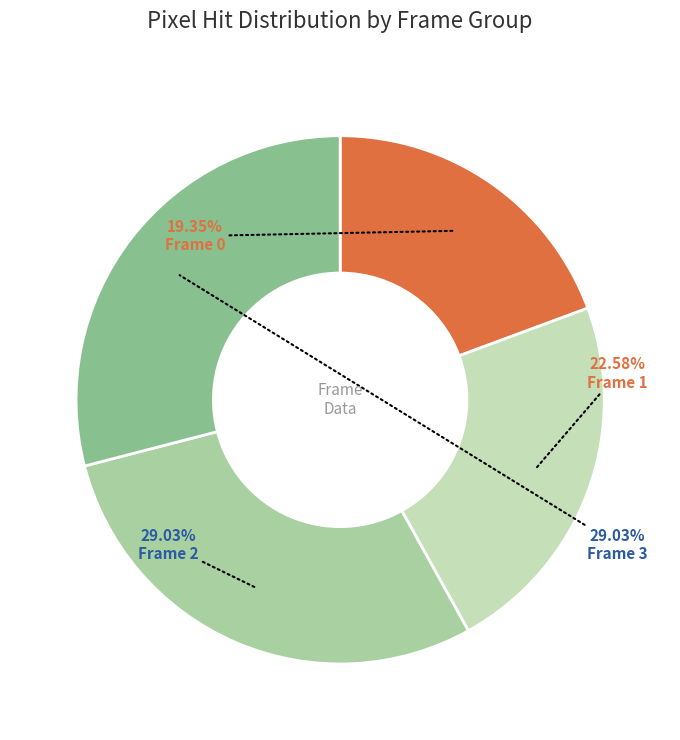

To the nearest percent, what is the average slice percentage?

25%